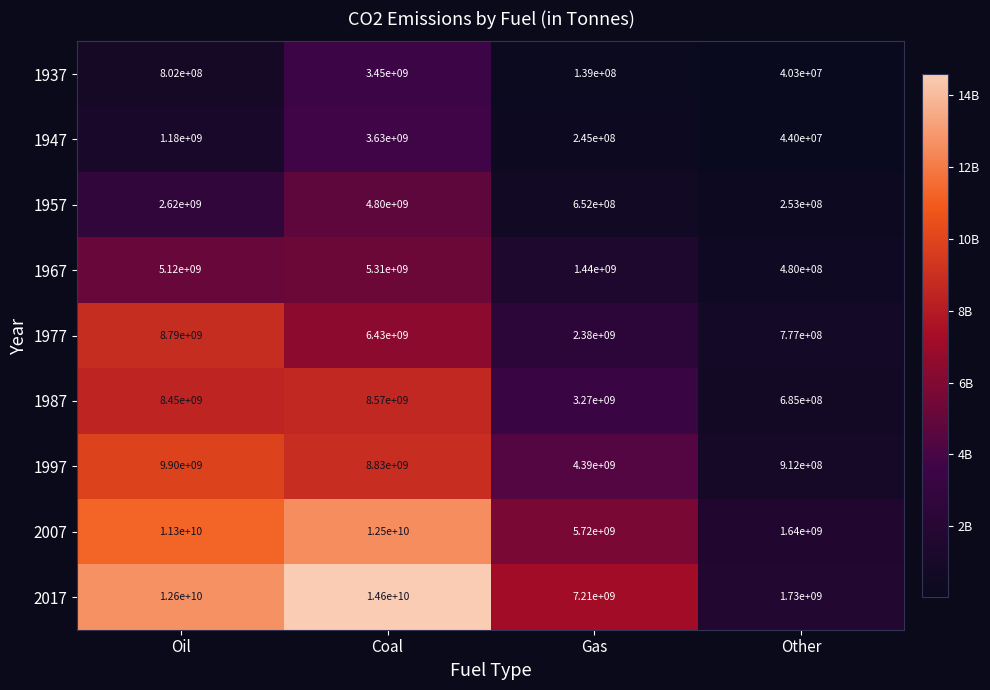

At Gas, list the series in order from largest to smallest.

2017, 2007, 1997, 1987, 1977, 1967, 1957, 1947, 1937